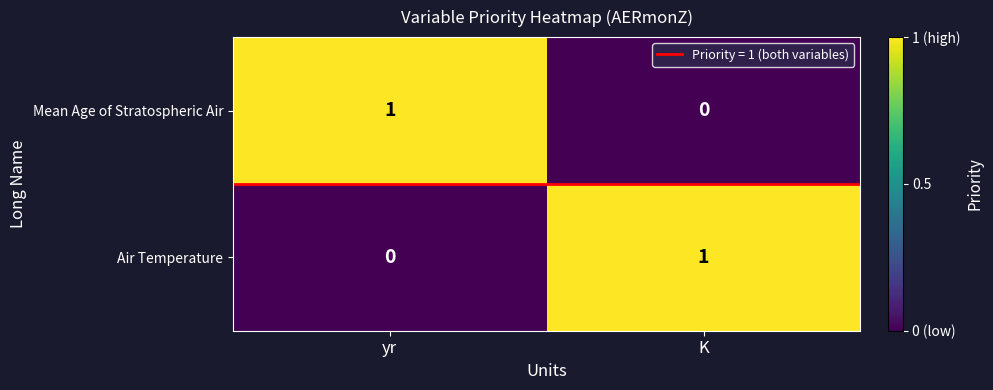

Count the number of data series in this chart.

2